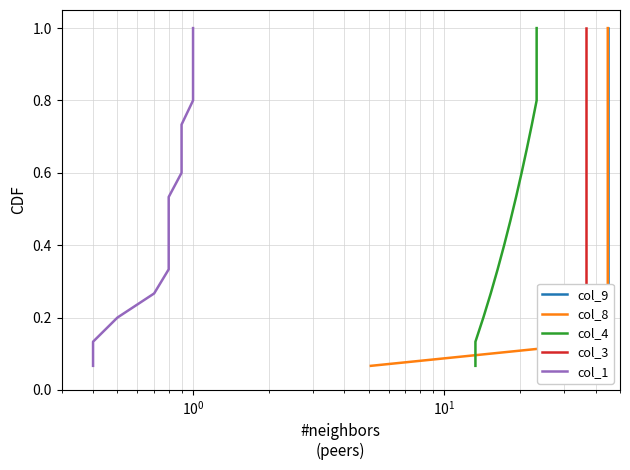

What are all the series names shown in the legend?

col_9, col_8, col_4, col_3, col_1